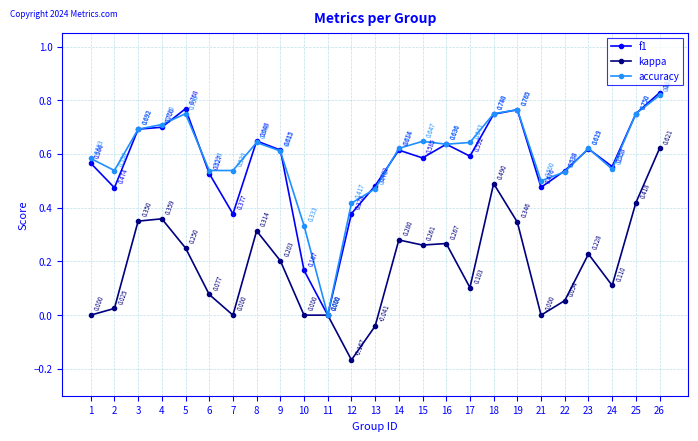

How many interior local valleys does the f1 series have?

7